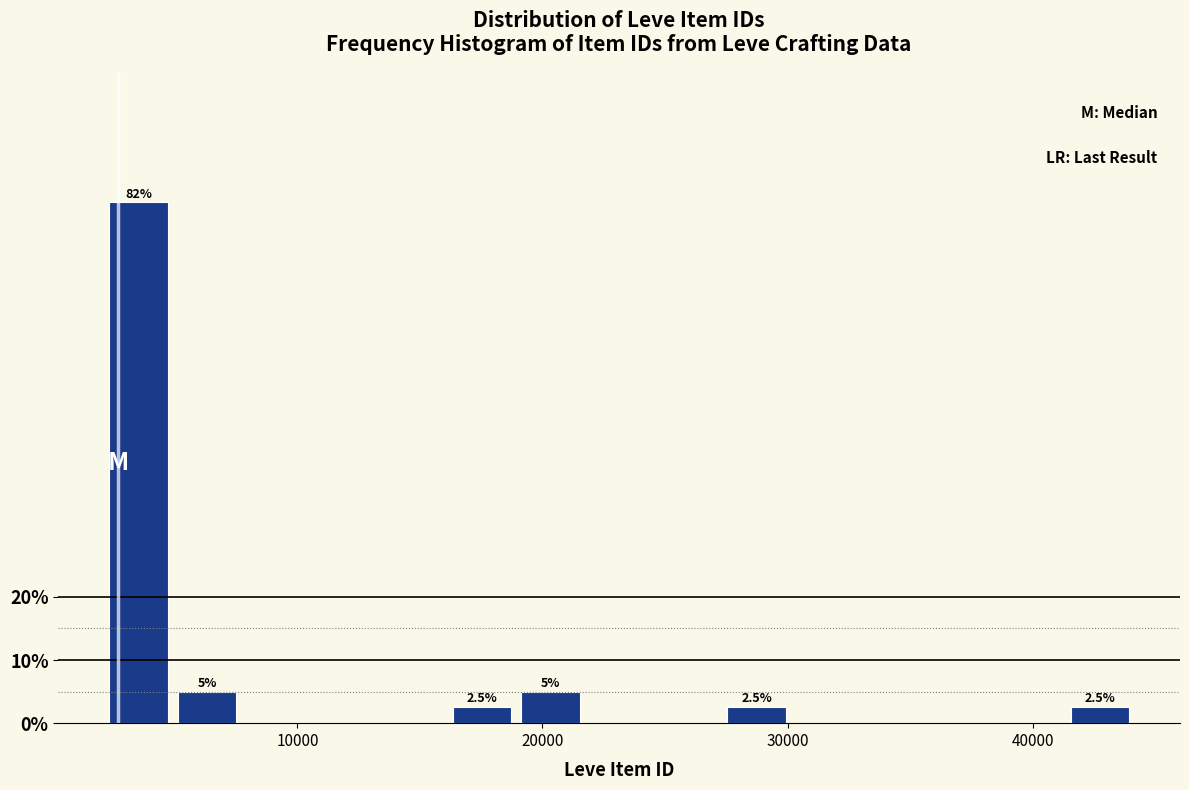

Around what value on the x-axis is the tallest bar? Give the approximate position of its centre, as read against the axis.

4000